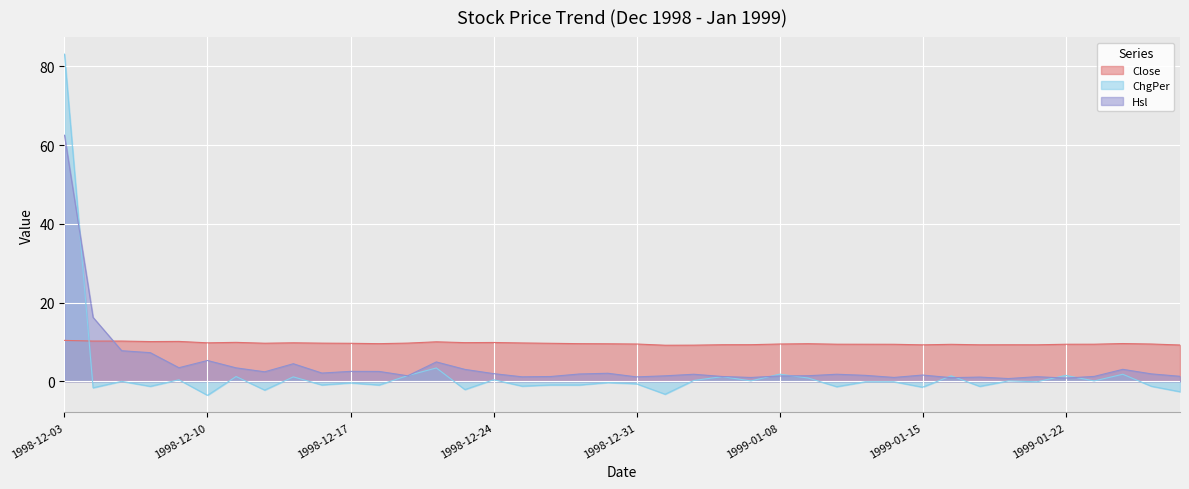

Is it true that Hsl equals 0.5 at 1998-12-31?

False